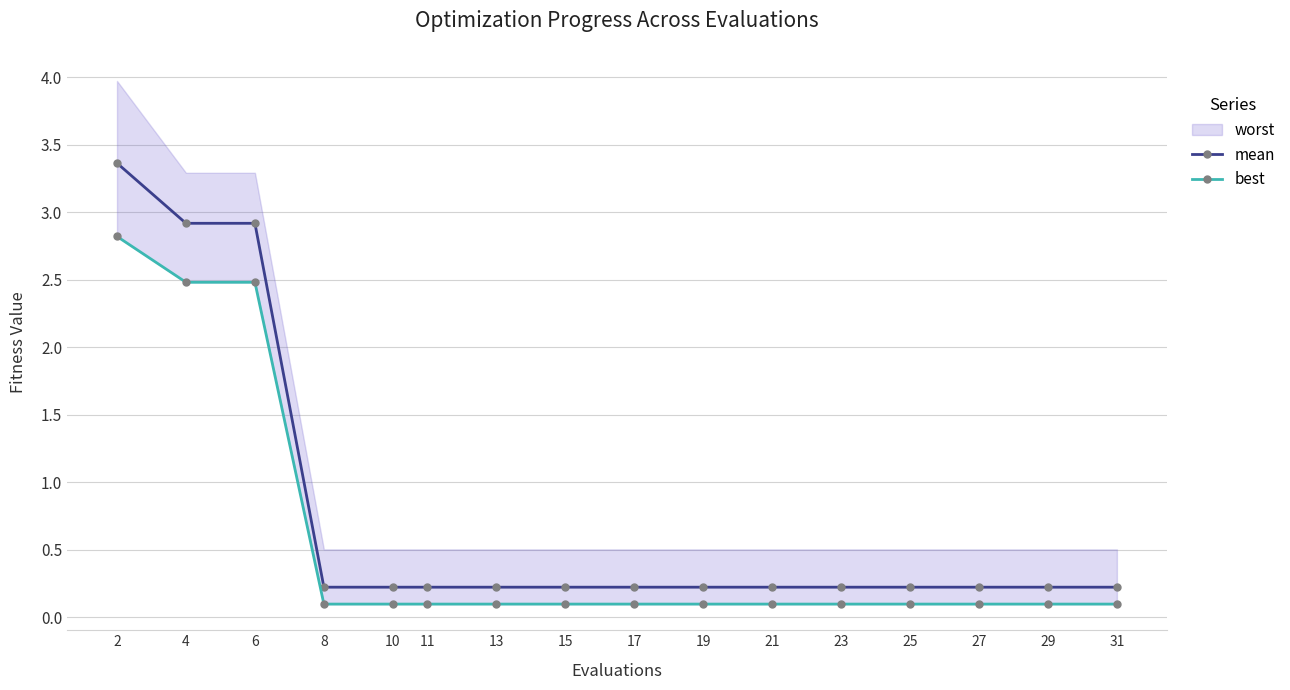

Rank the series at 2 from lowest to highest value.

best, mean